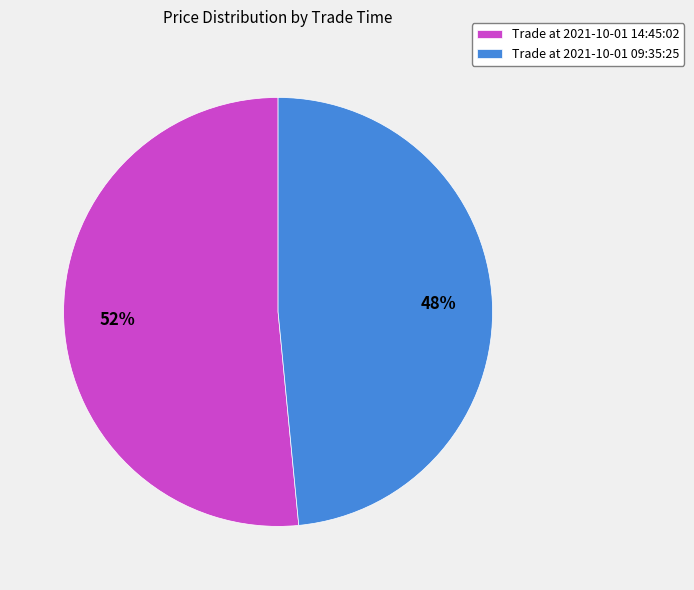

Which slice is the largest?

Trade at 2021-10-01 14:45:02